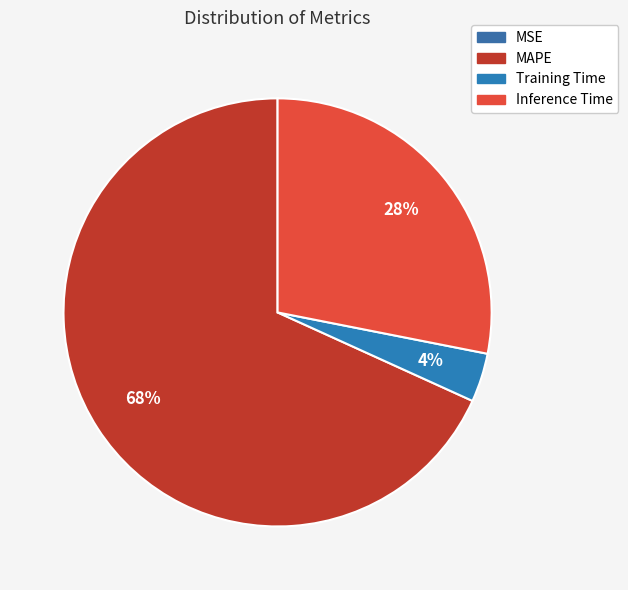

How much of the chart is everything except MAPE?

31.8%